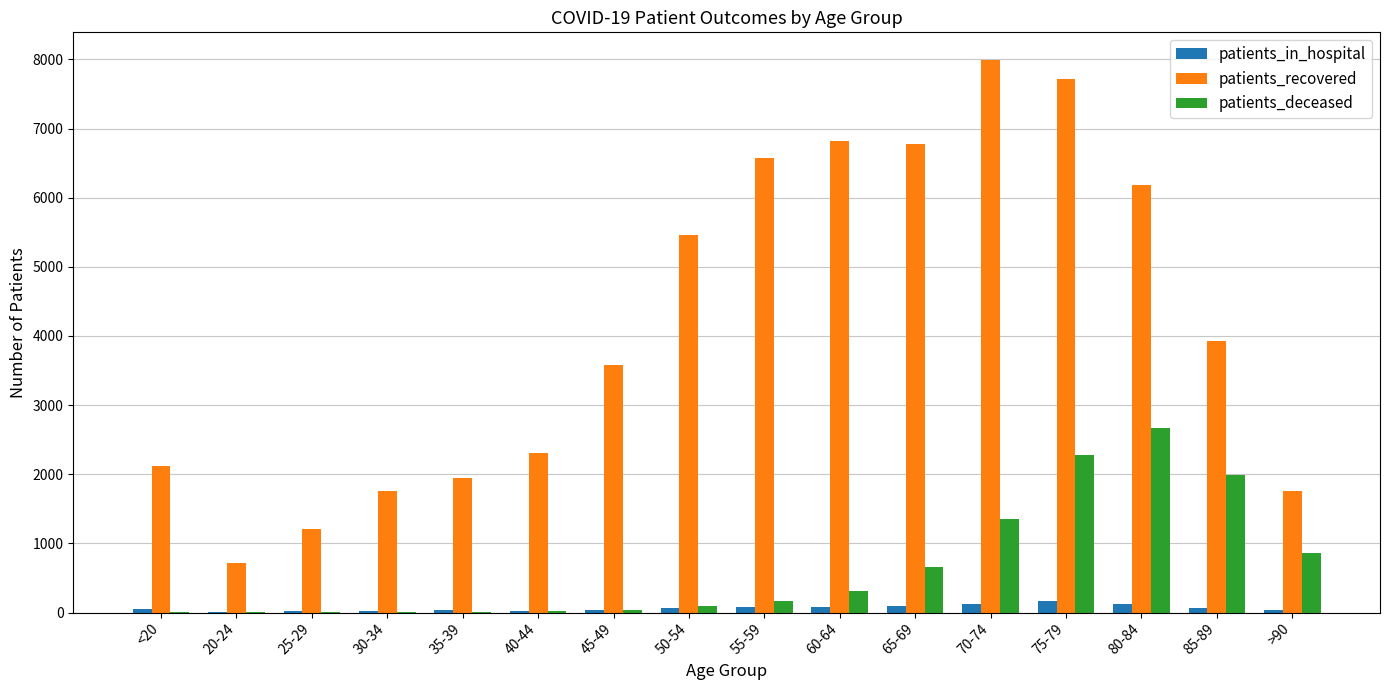

What is the sum of all patients_recovered values?

66830